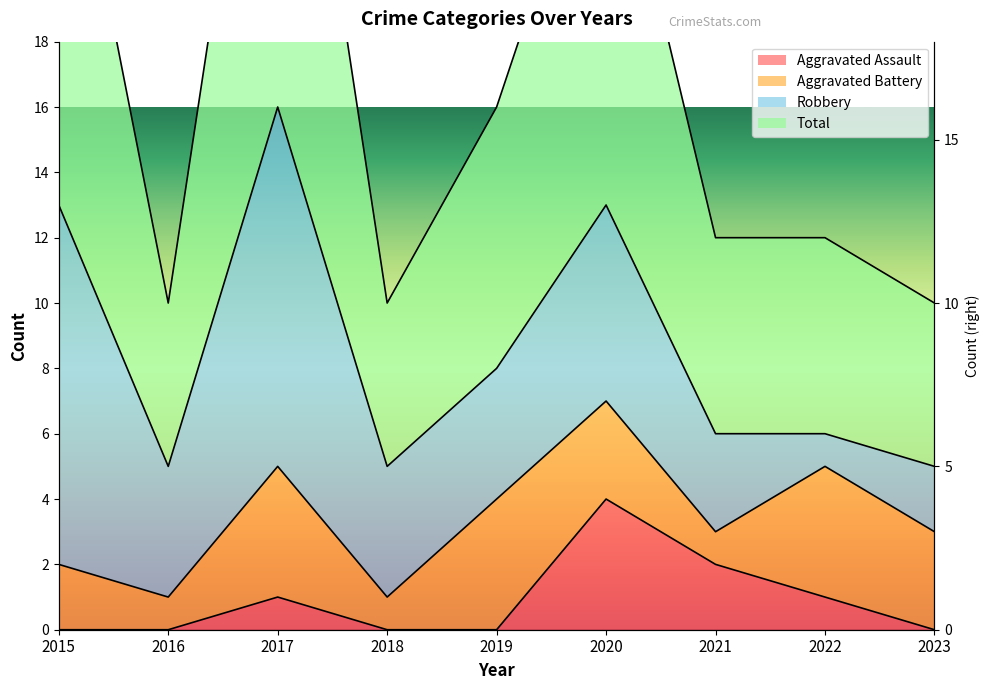

At which label does Total reach its minimum?

2016